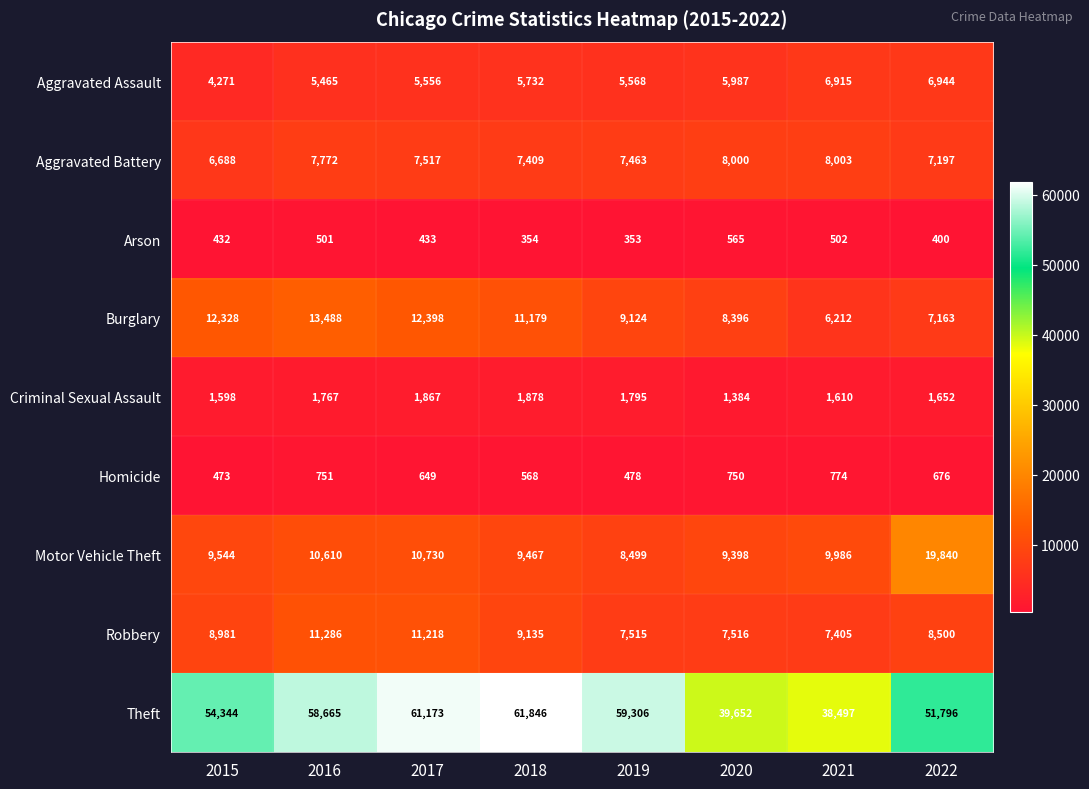

Rank the series at 2016 from lowest to highest value.

Arson, Homicide, Criminal Sexual Assault, Aggravated Assault, Aggravated Battery, Motor Vehicle Theft, Robbery, Burglary, Theft